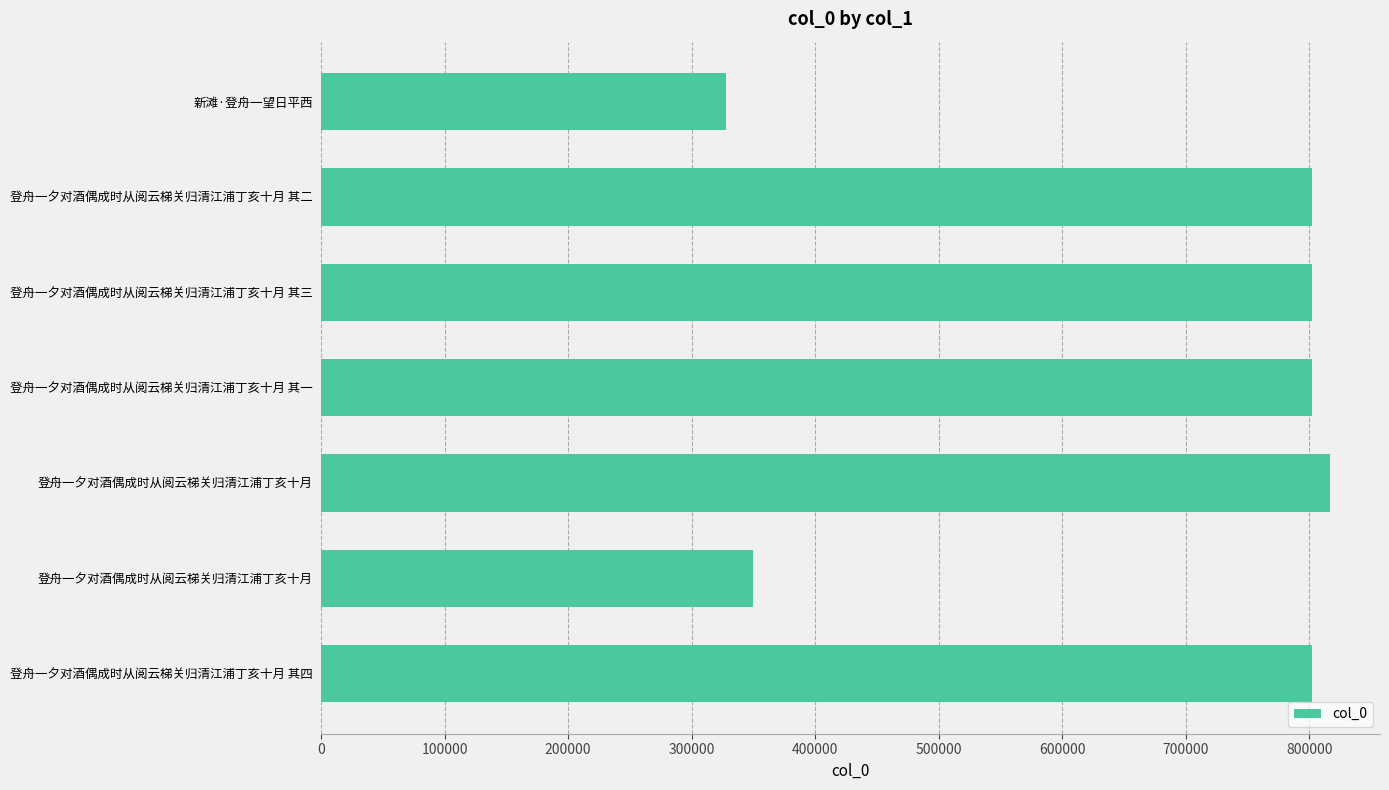

What is the smallest value displayed?

328053